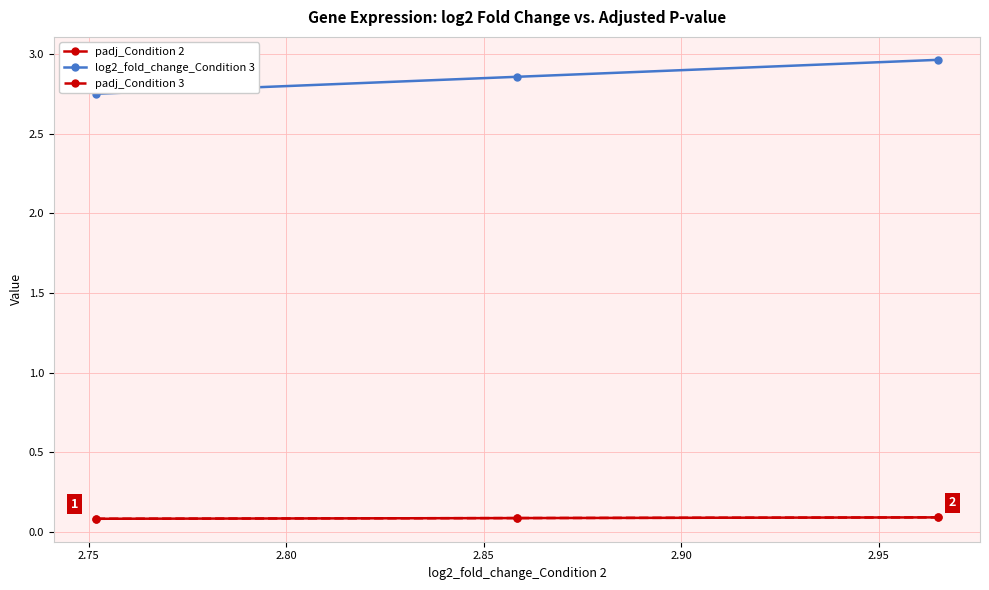

Rank the series by their maximum value, from lowest to highest.

padj_Condition 2, padj_Condition 3, log2_fold_change_Condition 3